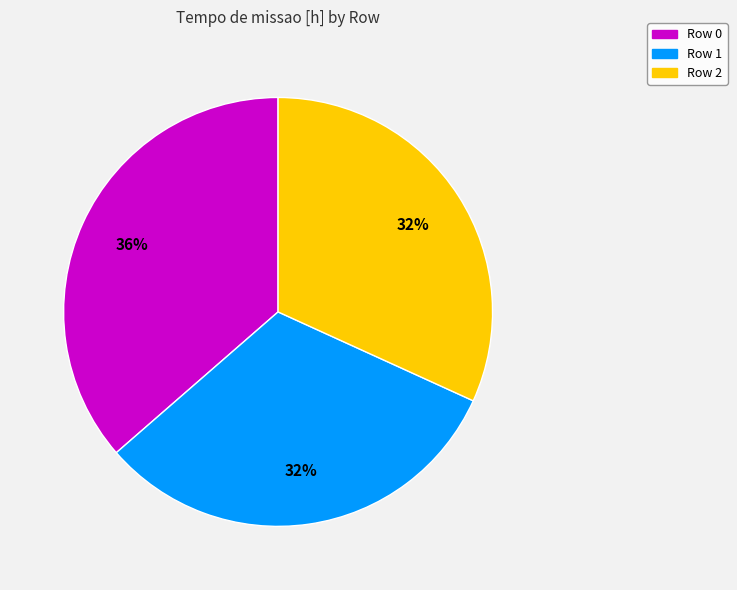

To the nearest percent, what is the combined percentage of Row 0 and Row 1?

68%